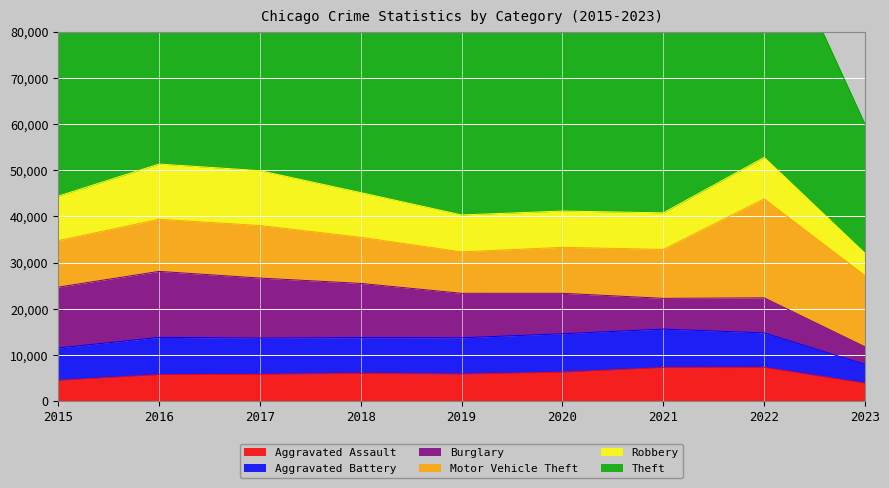

Between 2017 and 2023, which series saw the biggest shift?

Theft